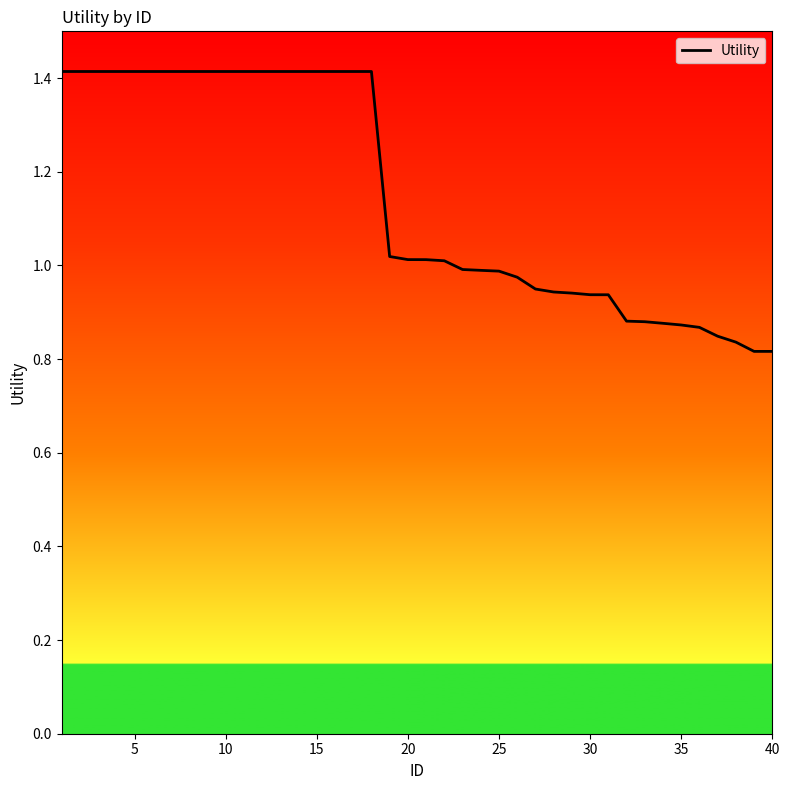

What is the difference between the maximum and minimum values?

0.6